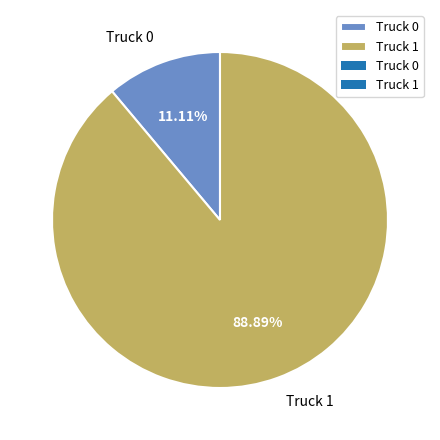

What is the majority slice?

Truck 1